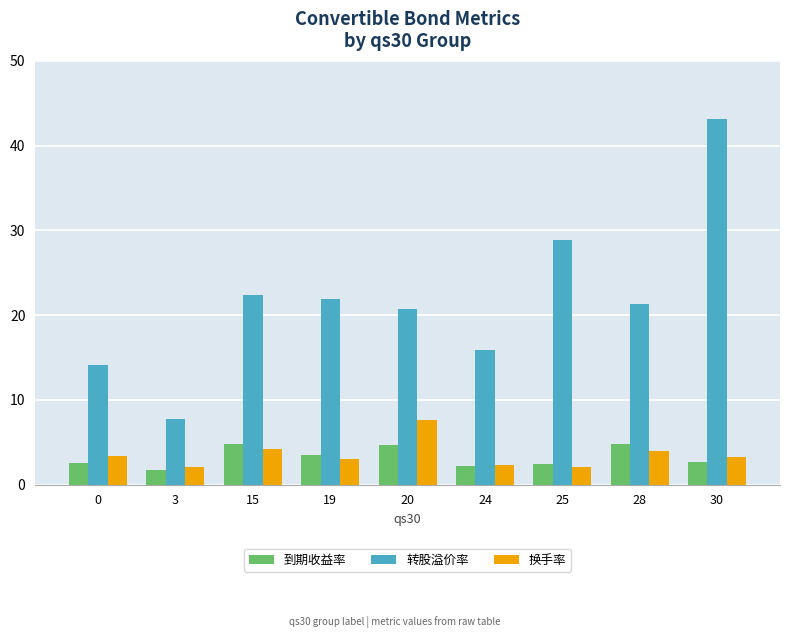

Which series has the largest range (max minus min)?

转股溢价率